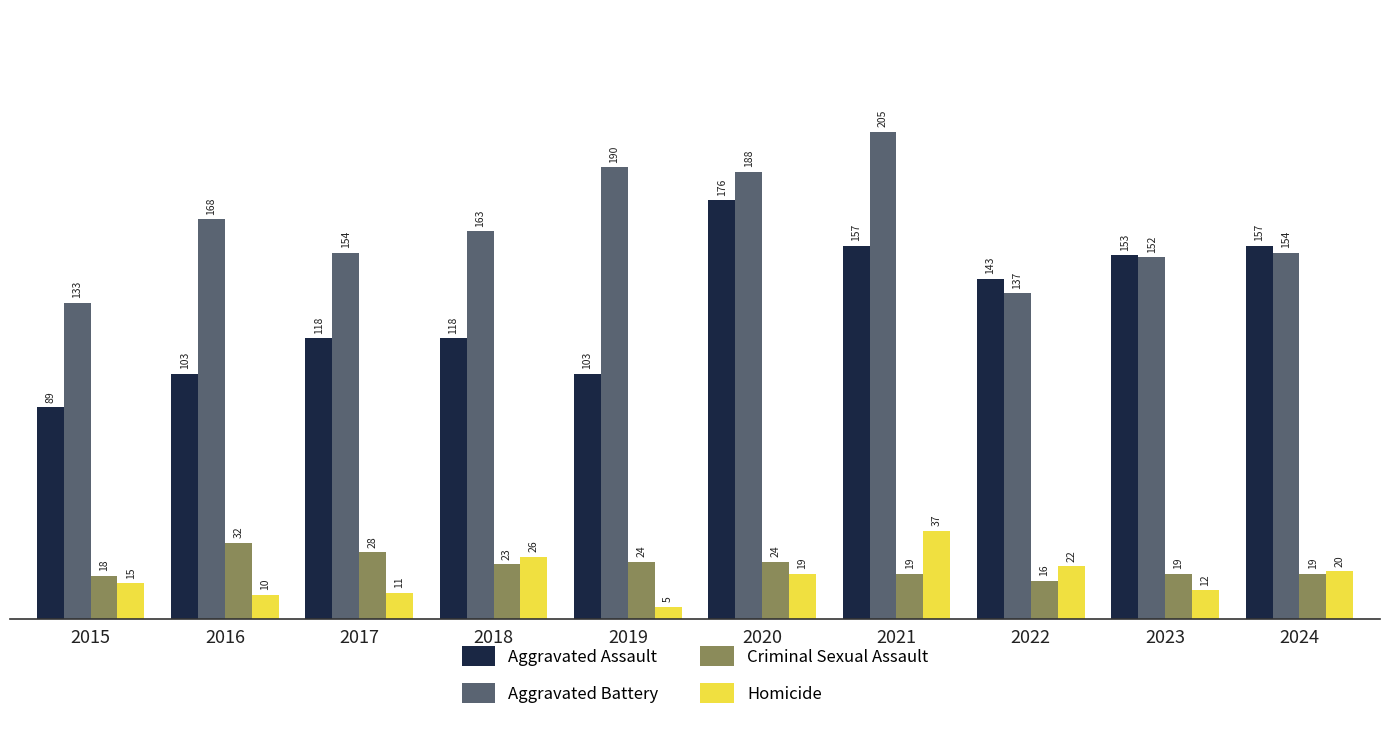

The value of Homicide at 2020 is 19. True or false?

True